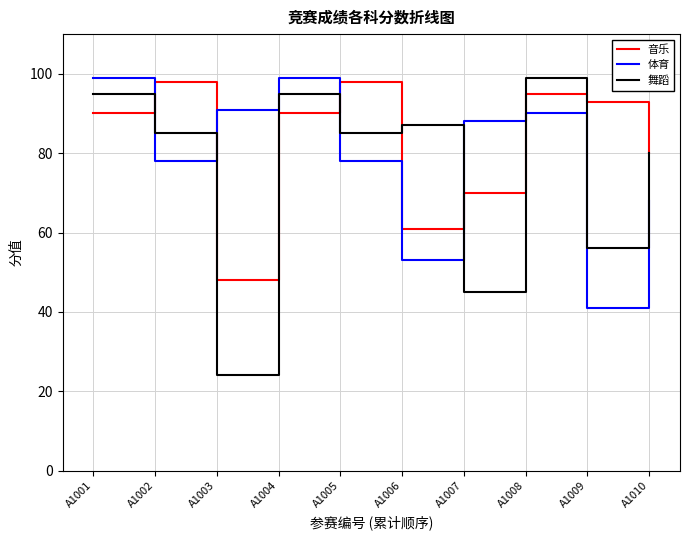

What is the smallest value displayed?

24